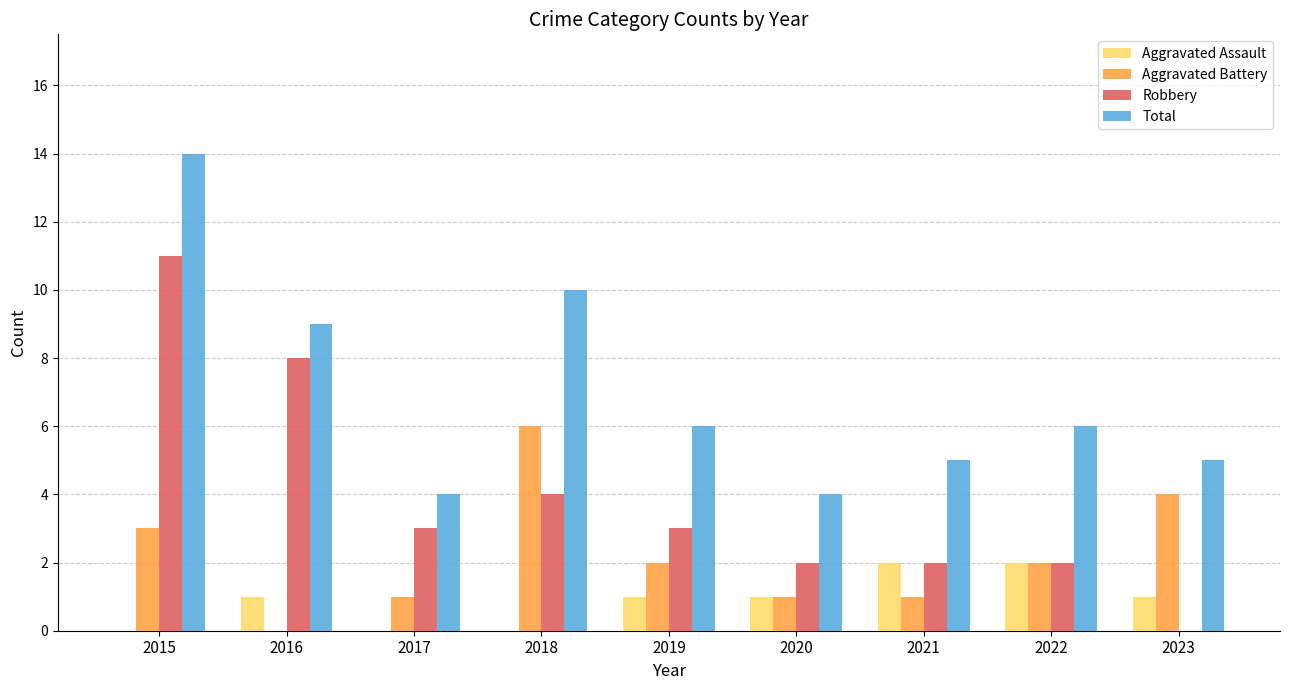

What is the maximum value shown in the chart?

14